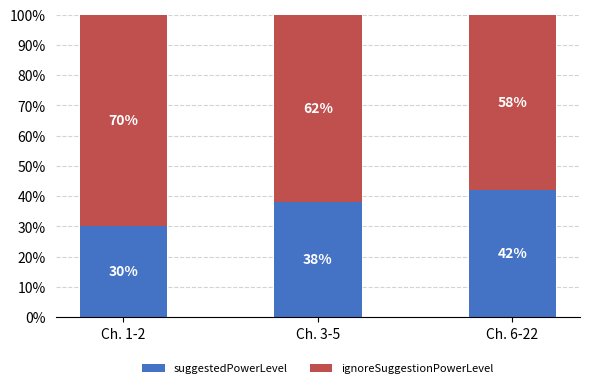

How many suggestedPowerLevel values are between 30 and 42?

3